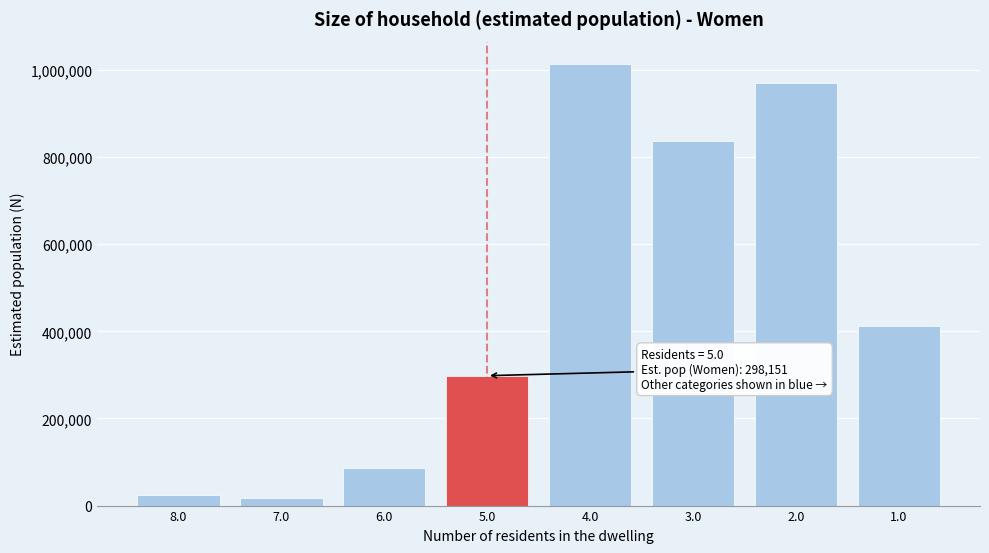

Reading right to left, list all the values displayed in this chart.

412336	969040	837779	1014260	298151	85128	18063	24469